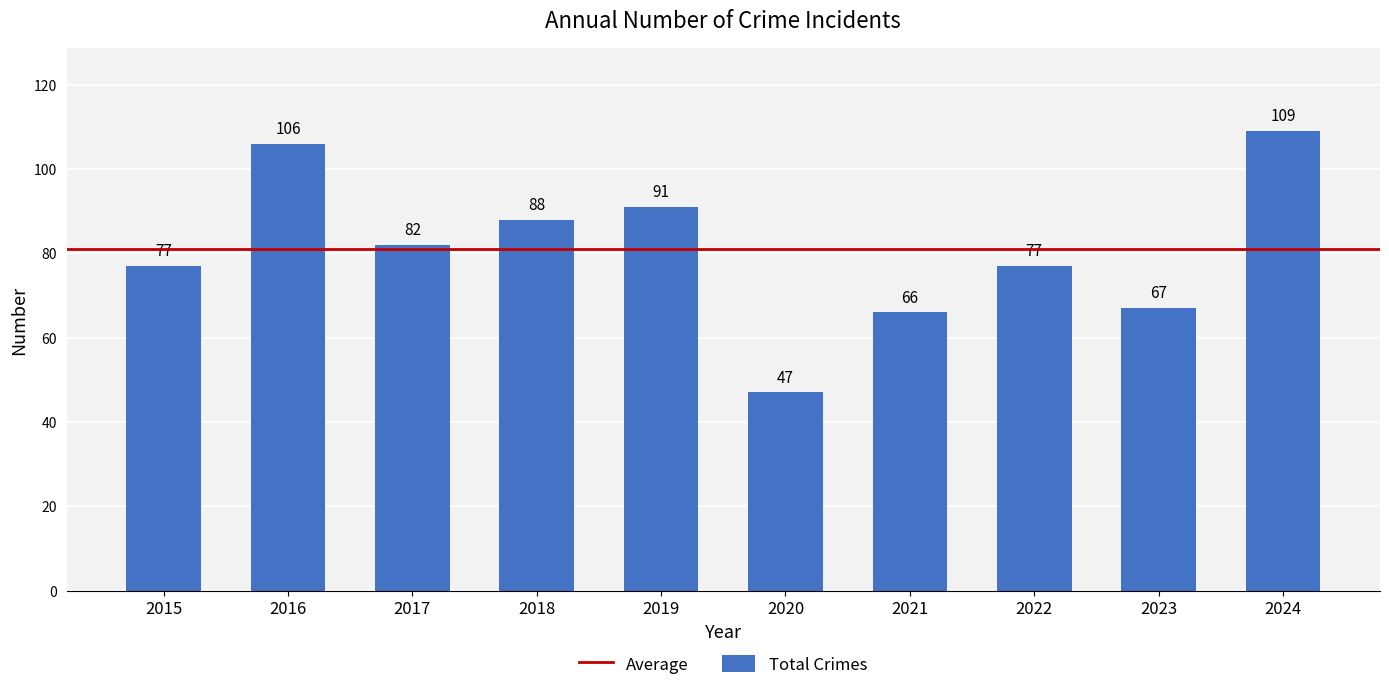

At which label does the data first exceed 82?

2016